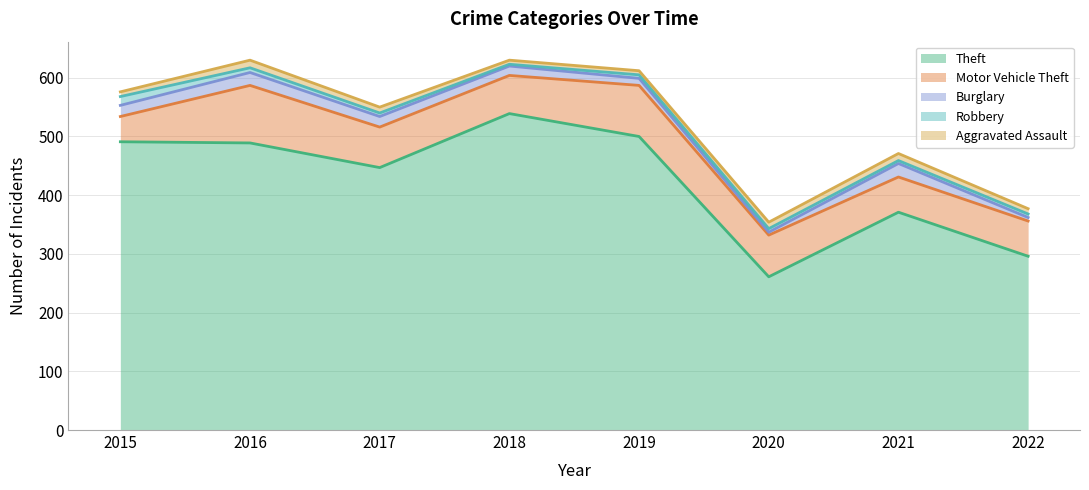

At how many categories does at least one series exceed 279?

7